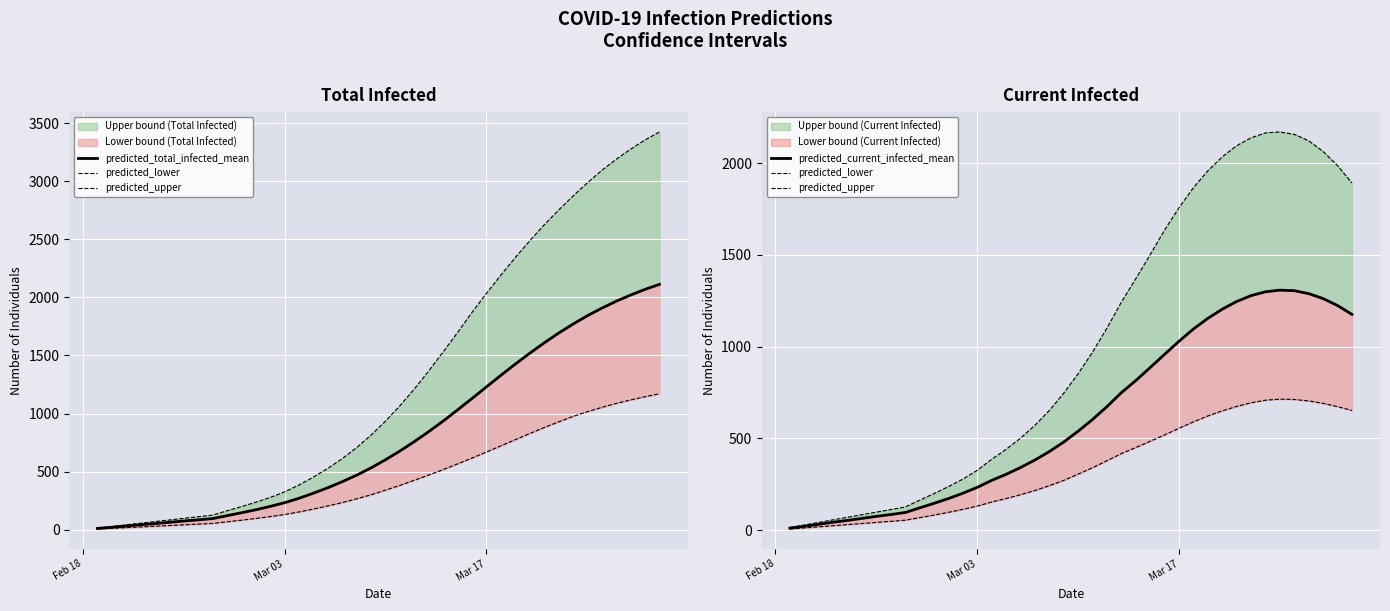

Reading right to left, extract all data points from this chart.

predicted_total_infected_mean: 2112	2069	2020	1967	1907	1842	1770	1692	1608	1519	1426	1329	1230	1130	1032	936	845	759	678	603	533	470	414	362	315	271	233	201	172	146	121	96	85	75	64	53	43	32	21	11
predicted_lower: 652	673	691	704	712	714	708	694	674	650	622	590	555	519	484	450	417	378	340	305	271	242	216	193	172	153	131	113	97	82	68	54	48	42	36	30	24	18	12	6
predicted_upper: 1892	1987	2064	2122	2157	2170	2165	2138	2095	2034	1958	1866	1757	1635	1501	1370	1242	1101	970	852	746	652	571	501	440	386	326	278	237	199	163	126	112	98	84	70	56	42	28	14
predicted_current_infected_mean: 1176	1224	1262	1289	1305	1308	1299	1278	1246	1204	1154	1096	1029	958	886	815	749	673	603	539	480	428	382	341	304	271	233	201	172	146	121	96	85	75	64	53	43	32	21	11